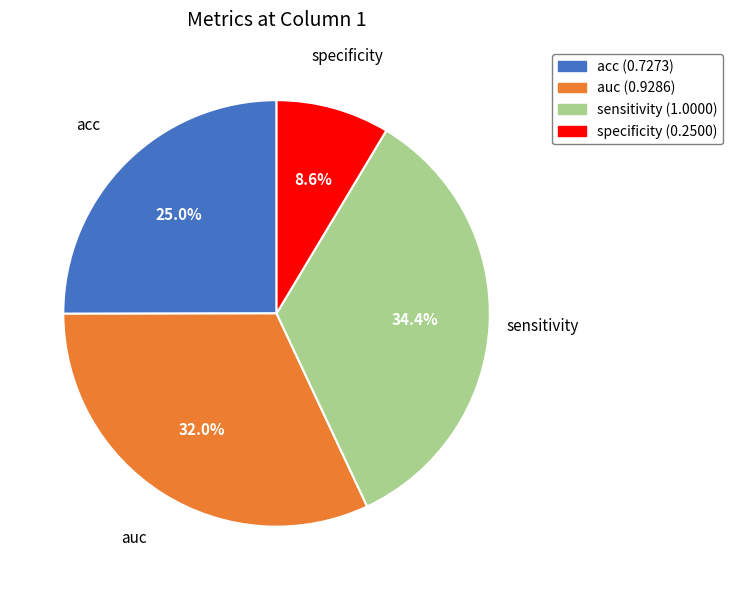

To the nearest percent, what is the difference between the sensitivity and acc slice percentages?

9%